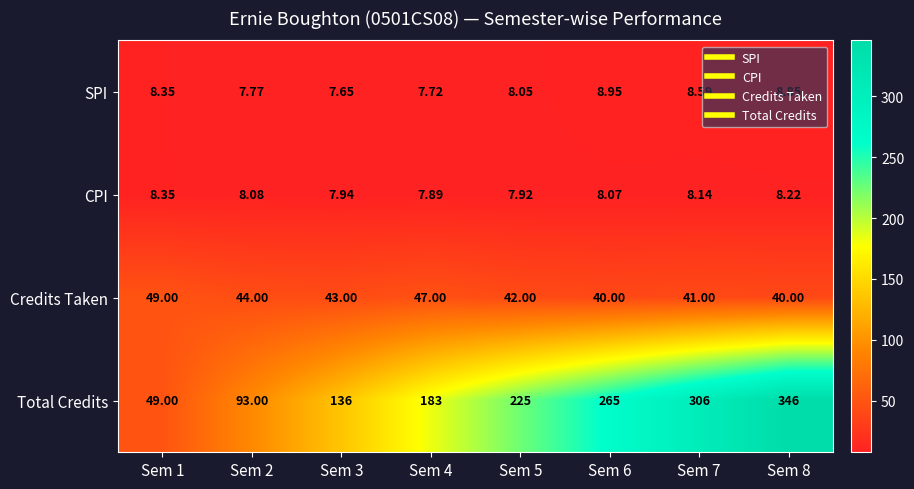

What is the greatest value displayed?

346.0